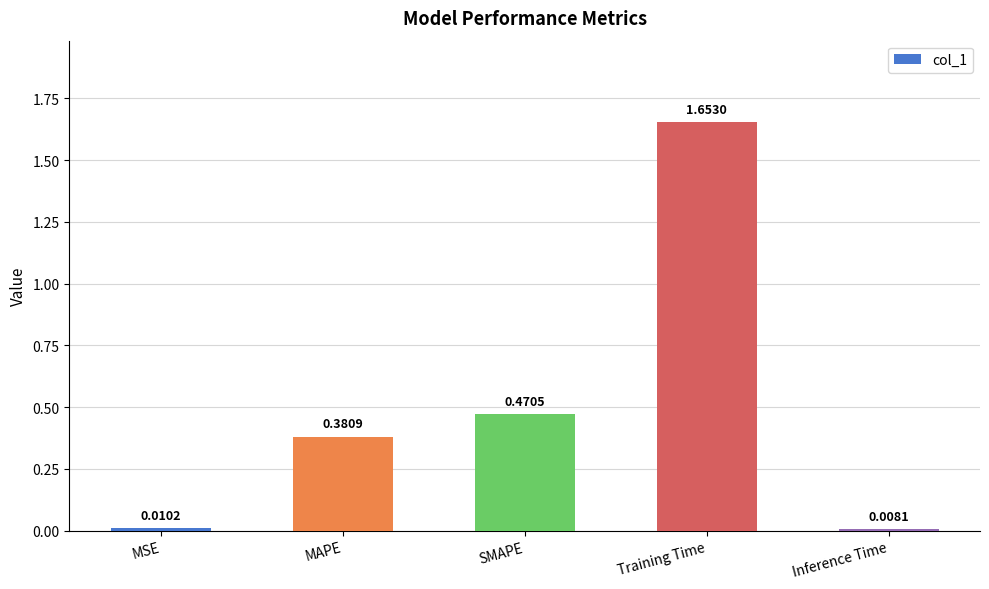

Which category has the lowest value across all series?

Inference Time